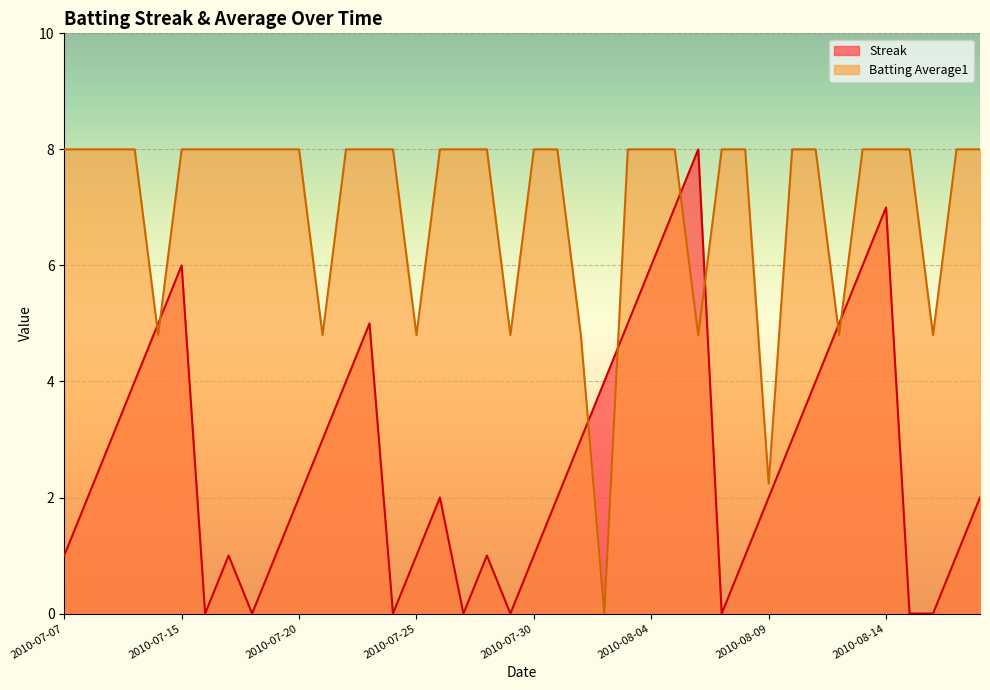

True or false: Batting Average1 and Streak intersect in this chart.

True